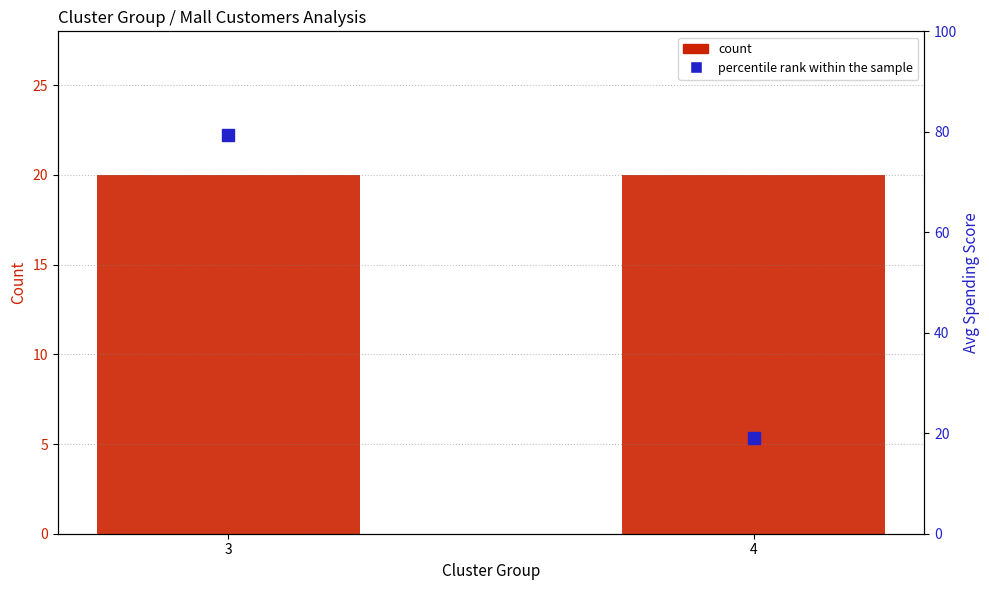

What is the difference between the maximum and minimum values in the percentile rank within the sample series?

60.4